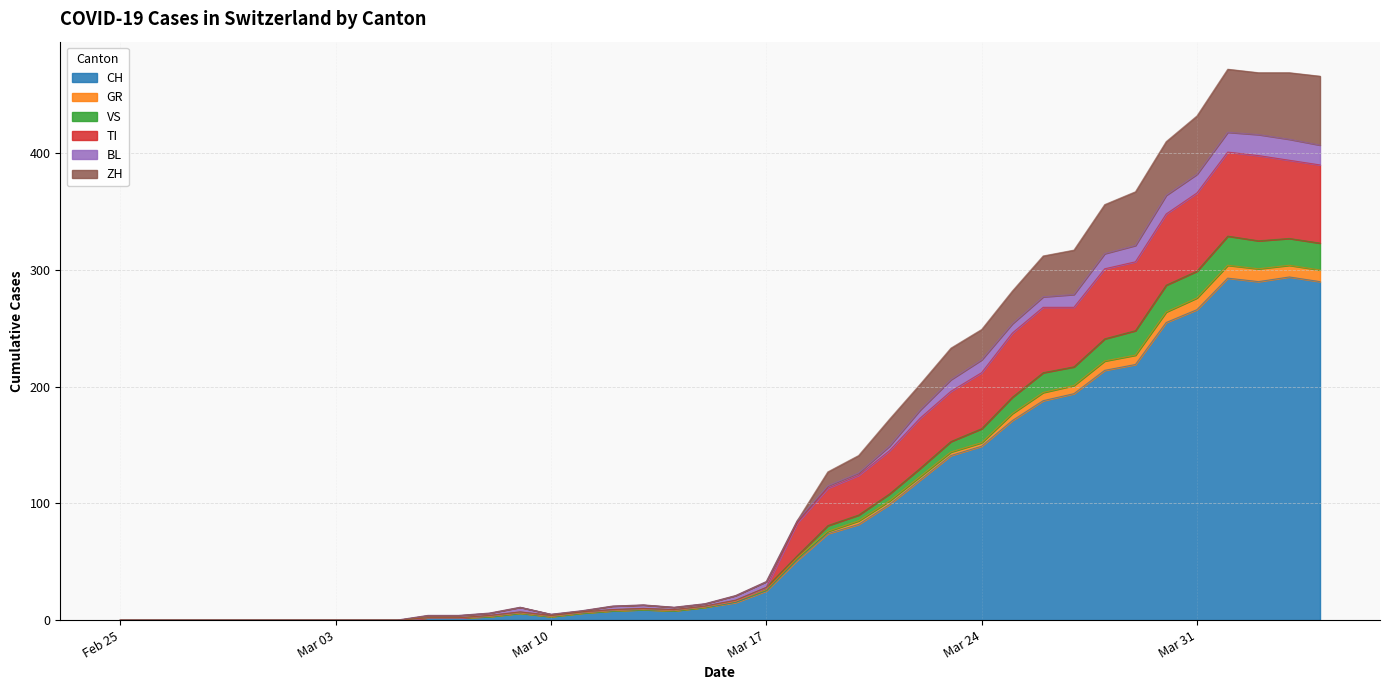

What is the highest value of the CH series?

294